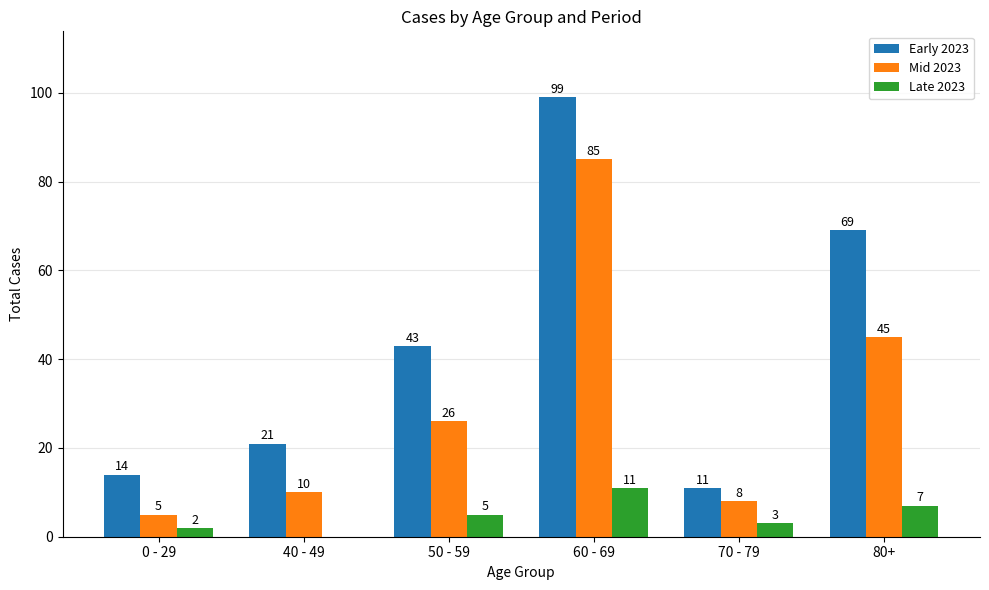

What is the total value across all series at 0 - 29?

21